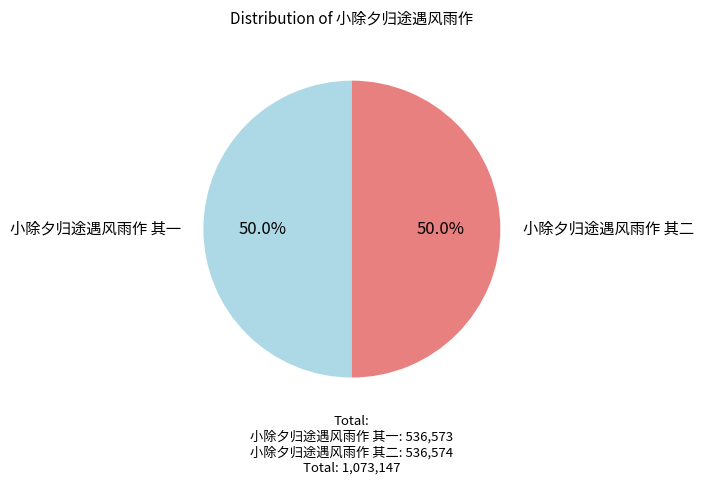

What portion of the pie excludes 小除夕归途遇风雨作 其一?

50.0%